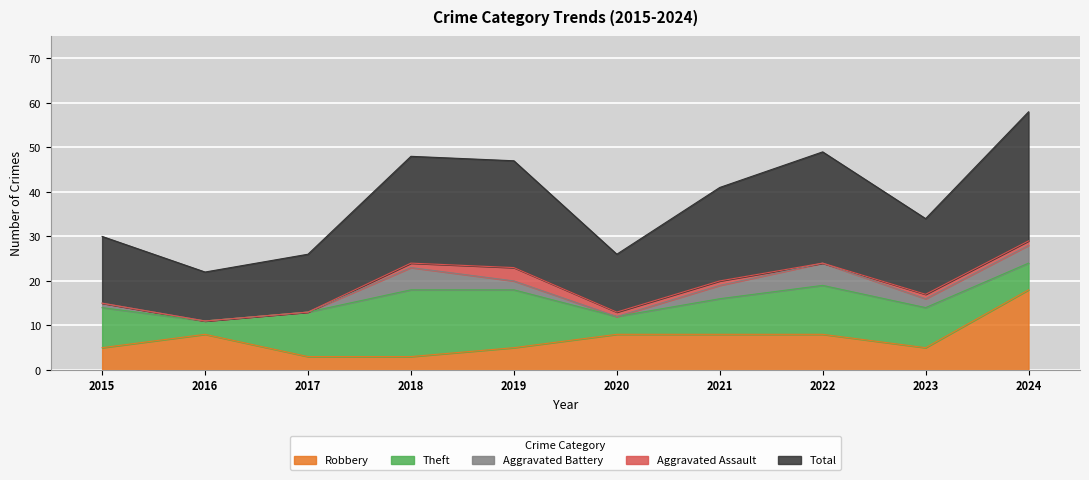

The Aggravated Battery series shows 3 at 2021. True or false?

True